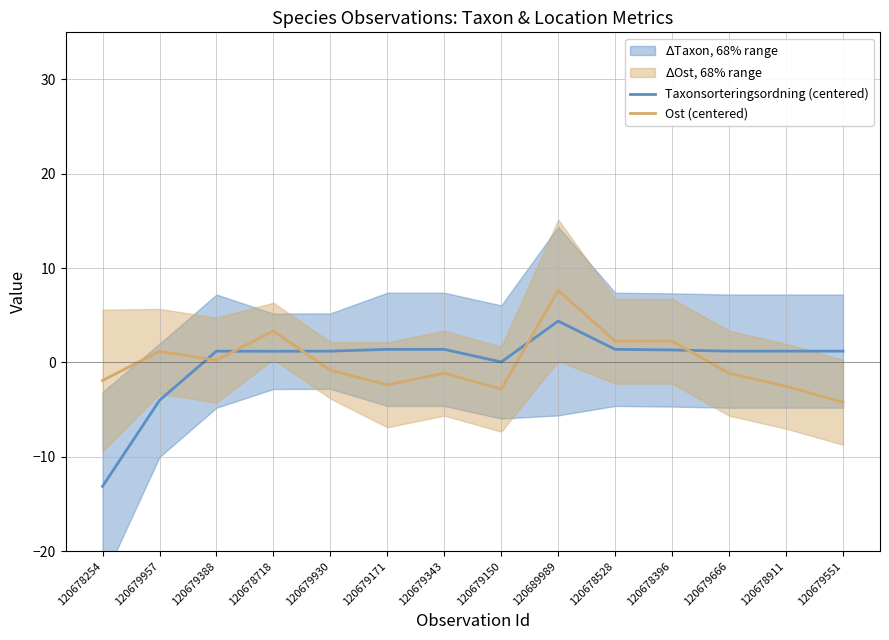

At which label does Taxonsorteringsordning (centered) reach its peak?

120689989